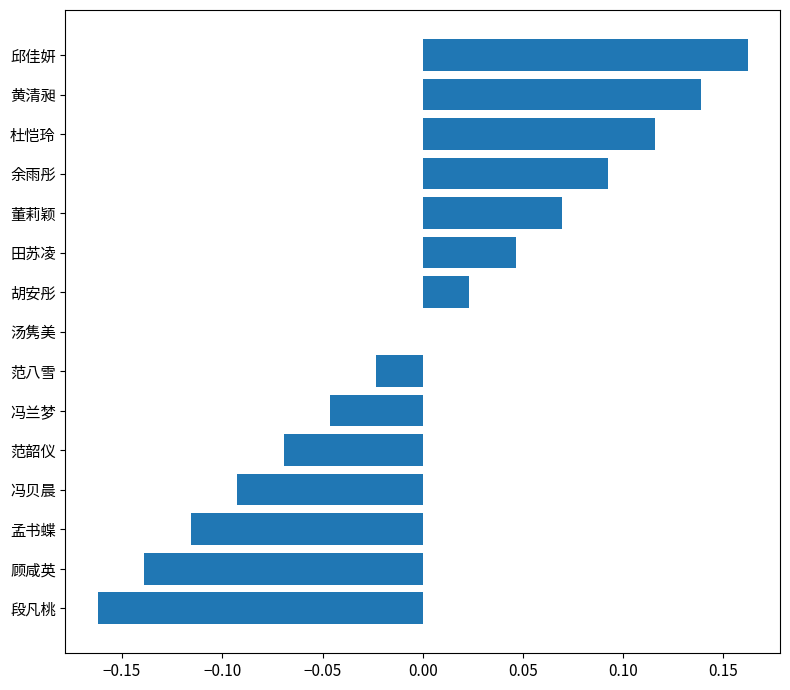

The value at 董莉颖 is 0.0. True or false?

False